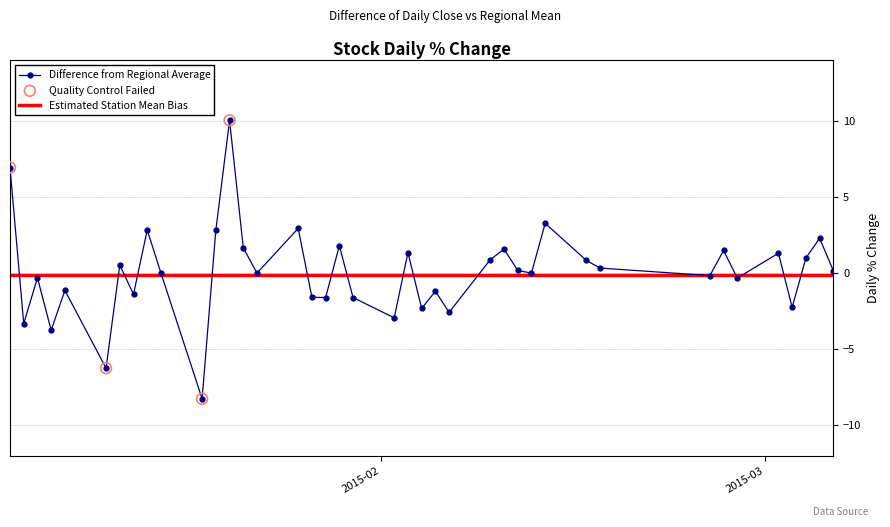

What is the highest value of the Difference from Regional Average series?

10.0